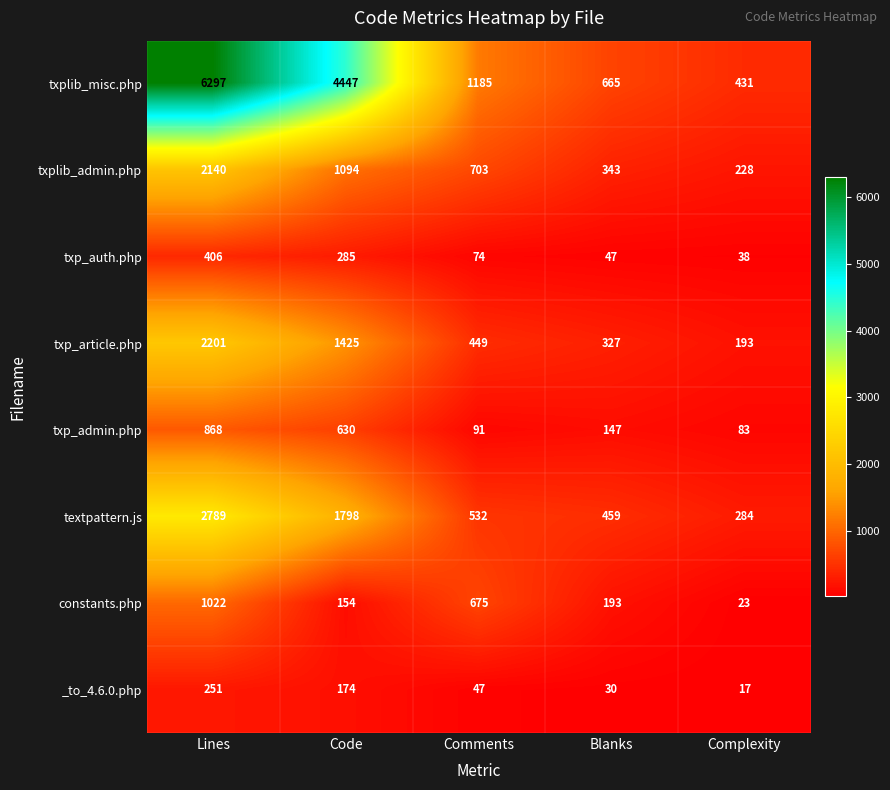

Read the txplib_misc.php value at Blanks.

665